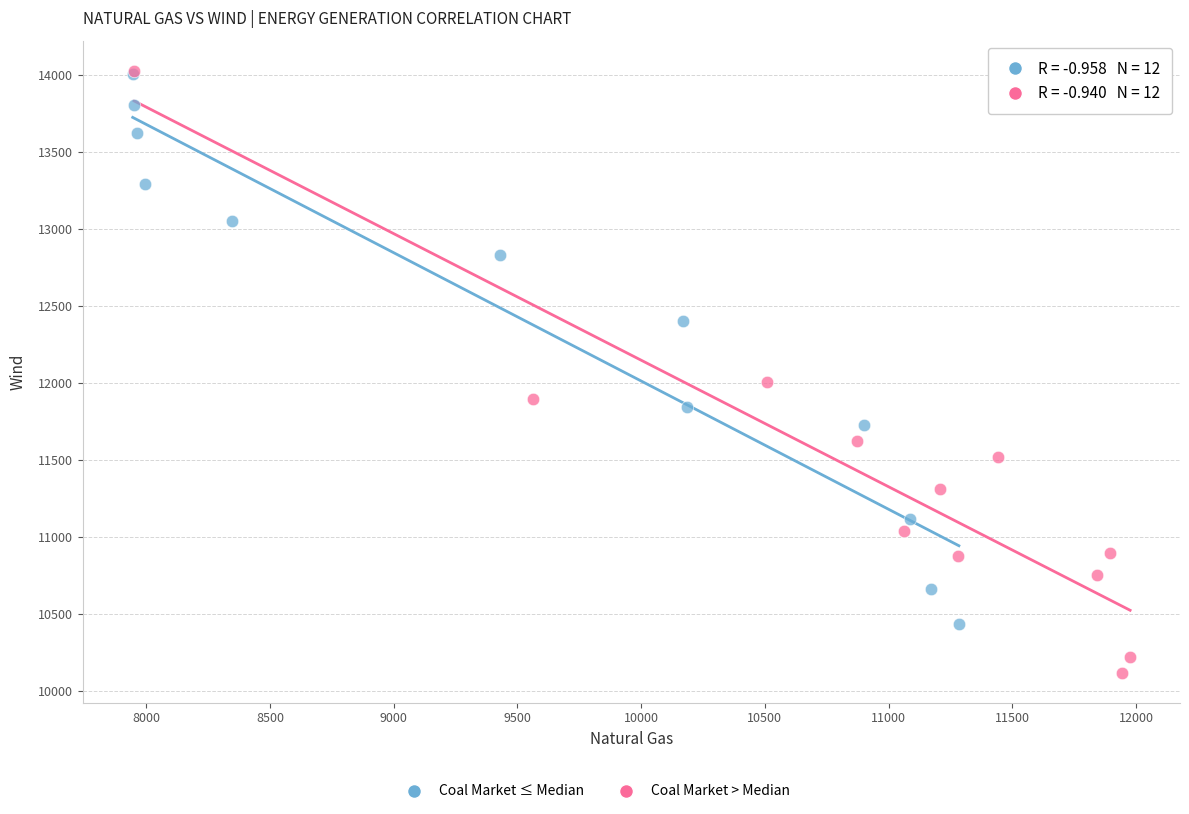

Which series contains the lowest Y value?

Coal Market > Median